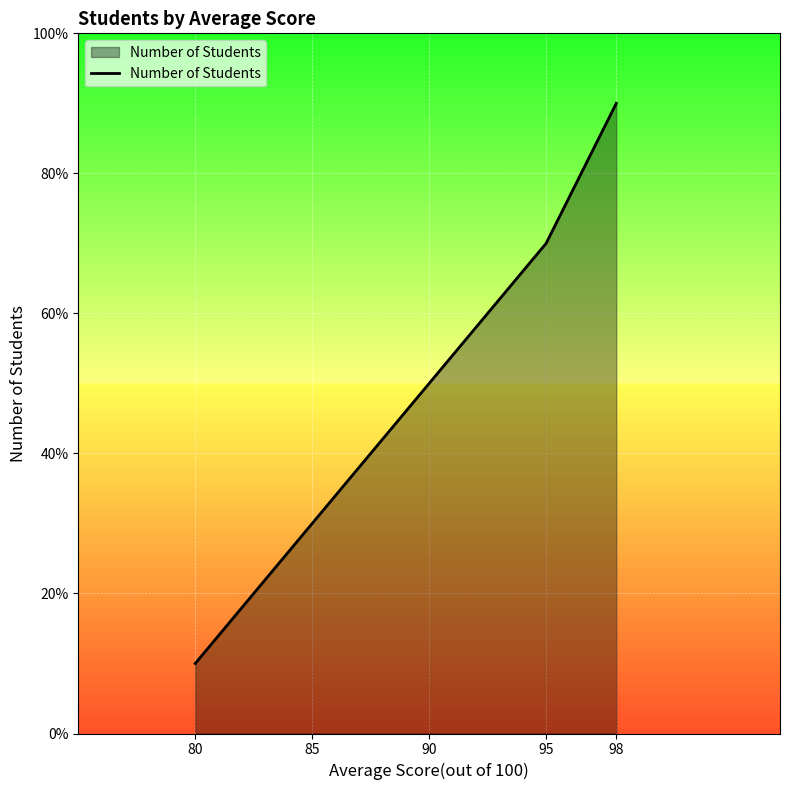

True or false: the data shows 70 at 95.

True